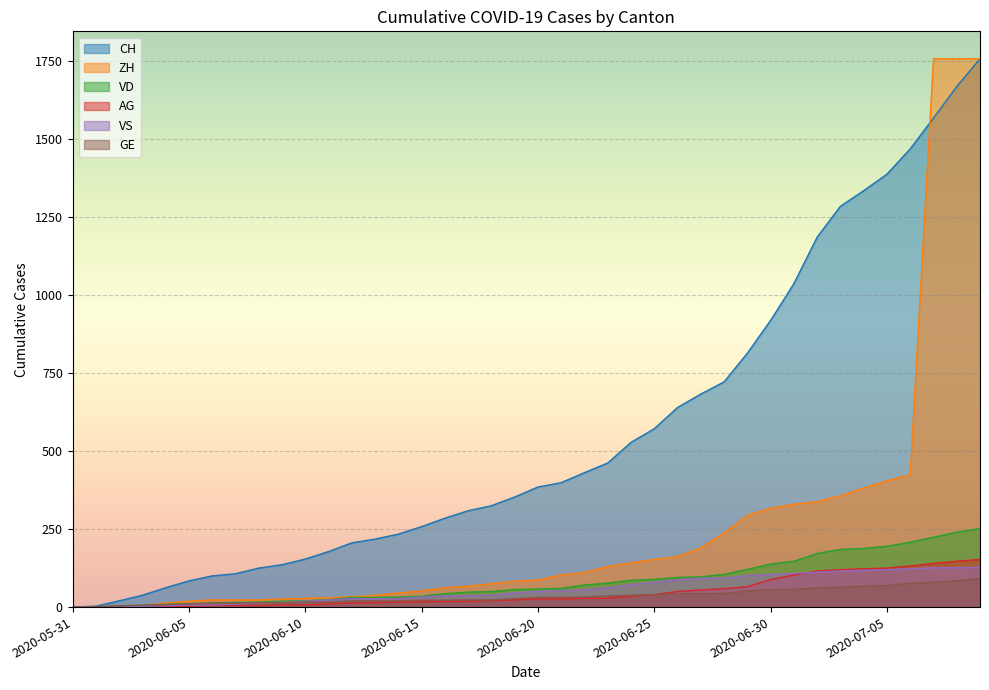

How many distinct data groups are displayed?

6